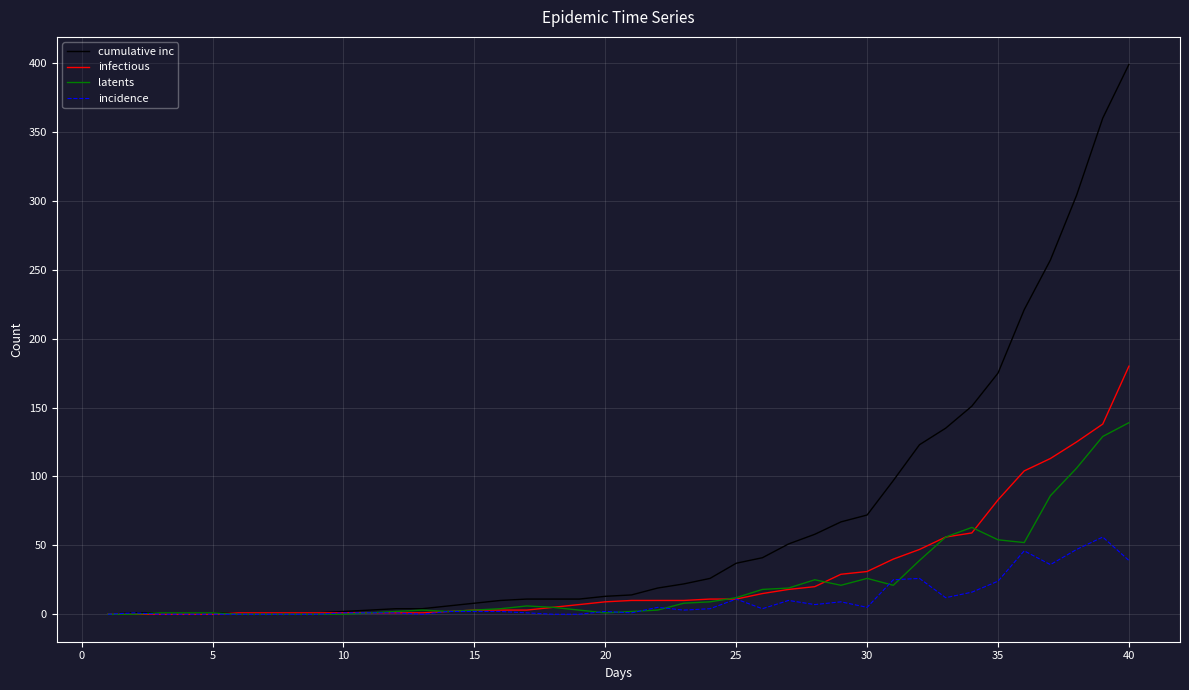

Which series has the largest range (max minus min)?

cumulative inc